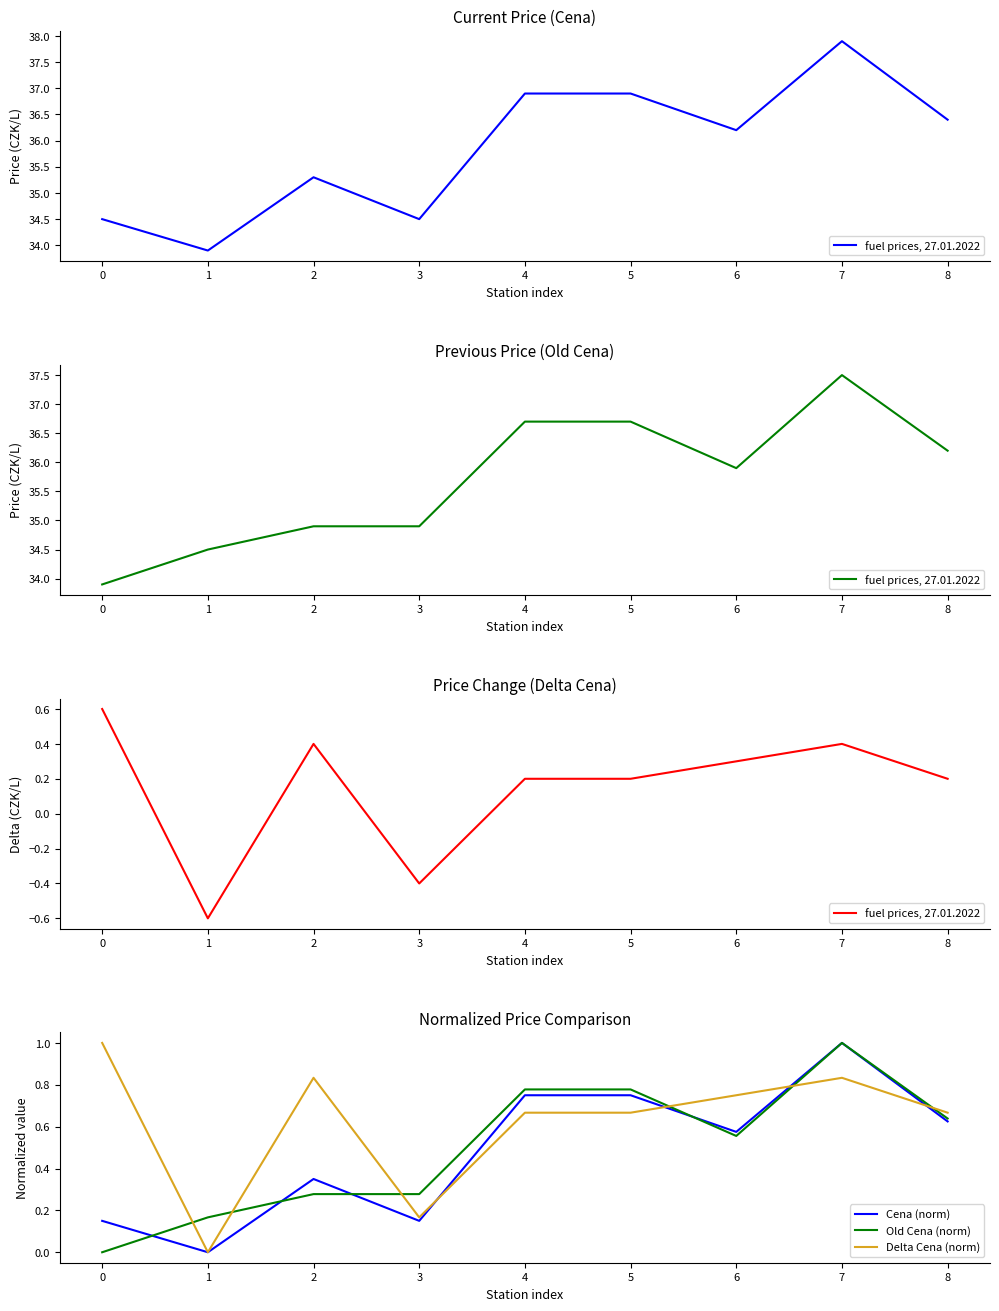

What is the difference between the highest and lowest values at 5?

0.6